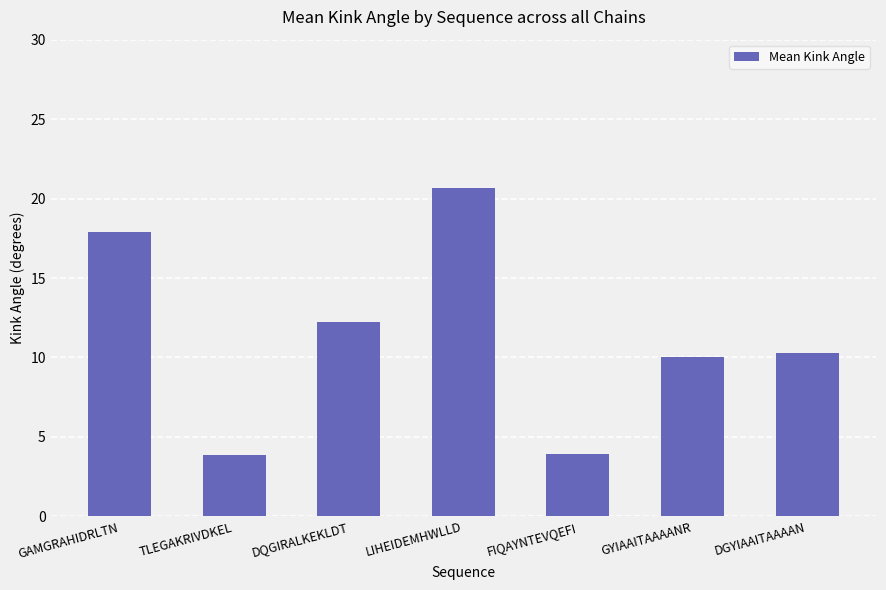

Count the number of categories in the chart.

7